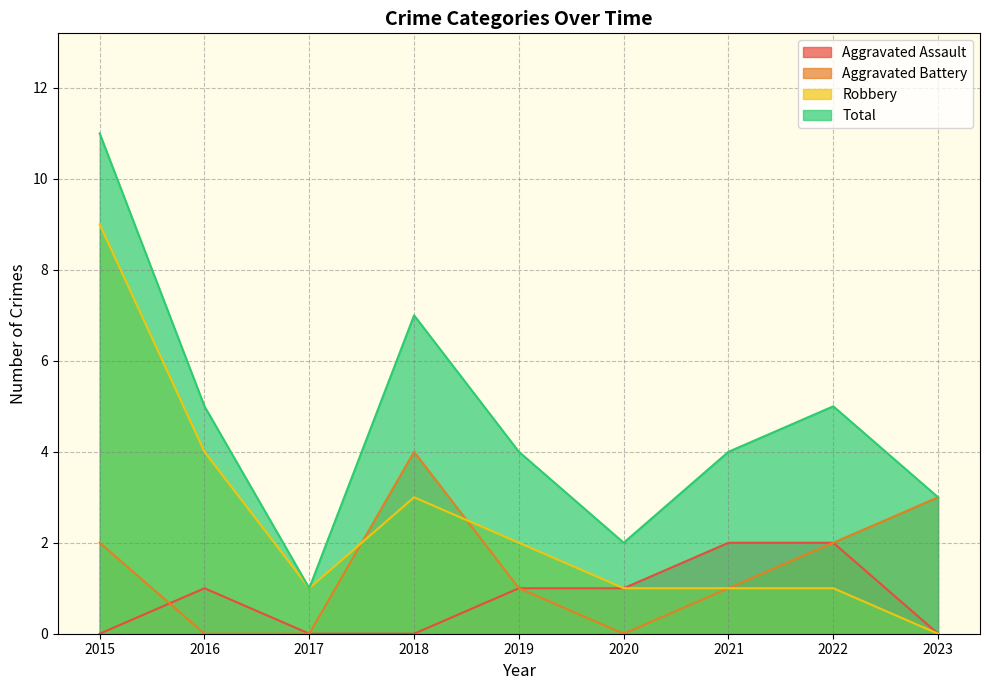

What is the difference between the second highest and second lowest values in the Aggravated Battery series?

3